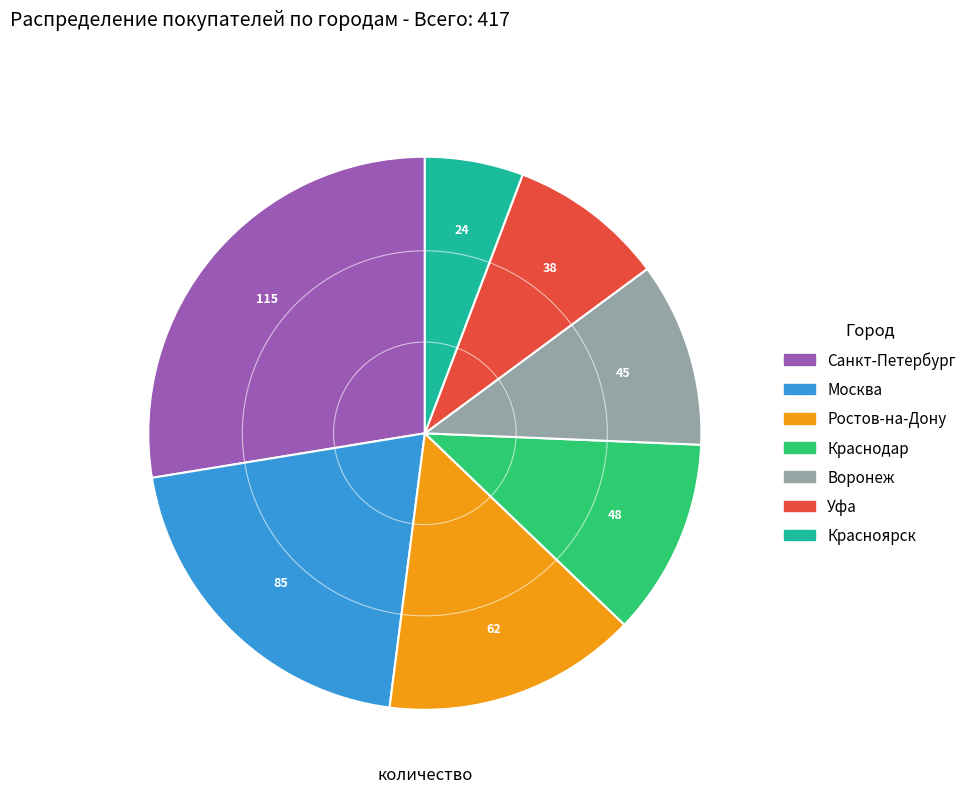

Which slice is the smallest?

Красноярск